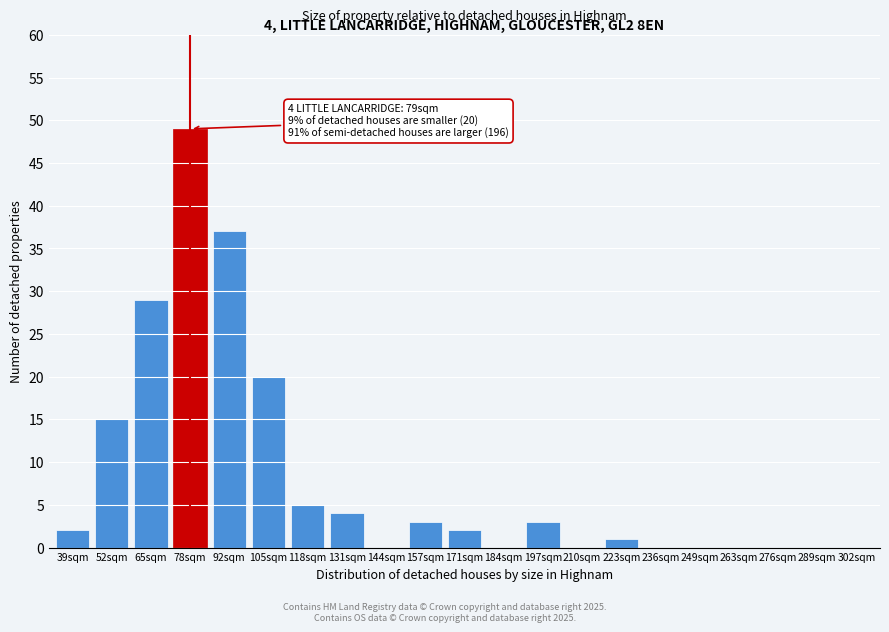

Reading left to right, transcribe all the data shown in this chart.

39sqm=2	52sqm=15	65sqm=29	78sqm=49	92sqm=37	105sqm=20	118sqm=5	131sqm=4	144sqm=0	157sqm=3	171sqm=2	184sqm=0	197sqm=3	210sqm=0	223sqm=1	236sqm=0	249sqm=0	263sqm=0	276sqm=0	289sqm=0	302sqm=0